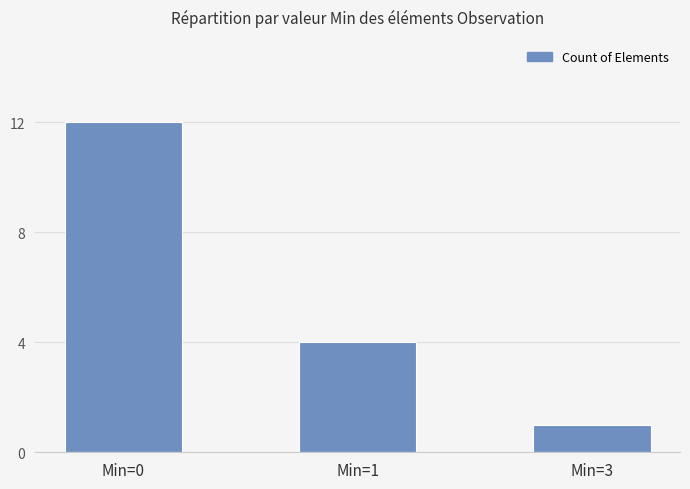

Reading right to left, transcribe all the data shown in this chart.

1	4	12